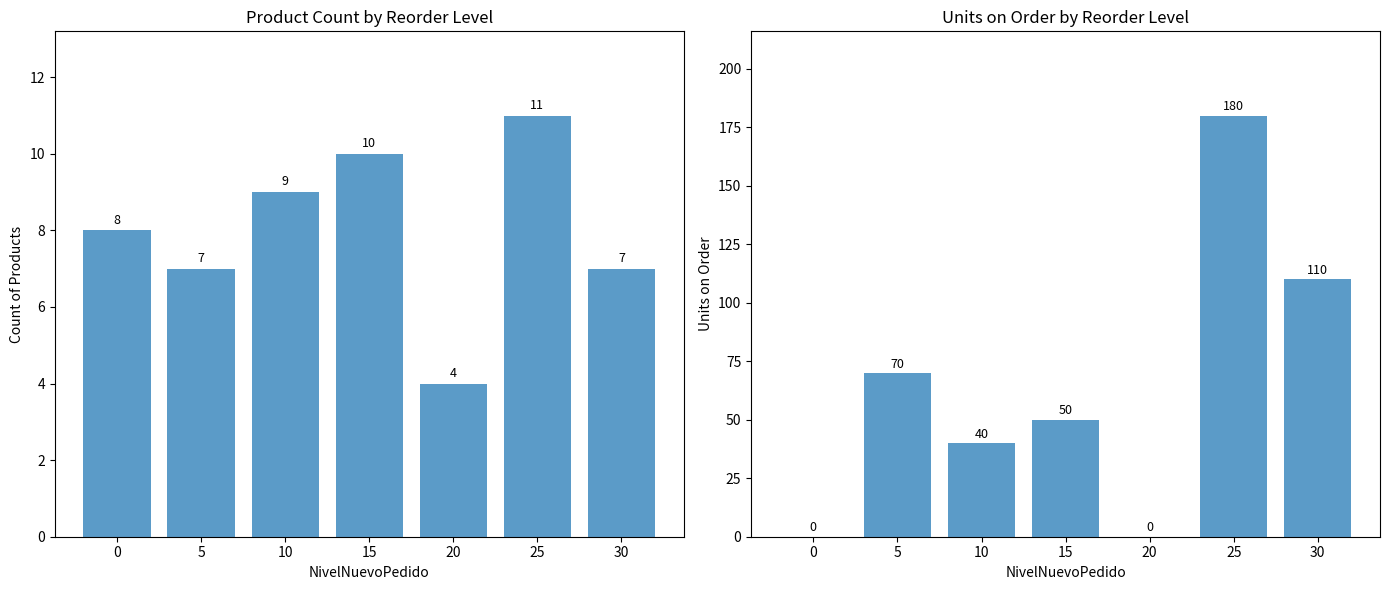

What is the value of the IdProducto bar at the 1st from the left?

8